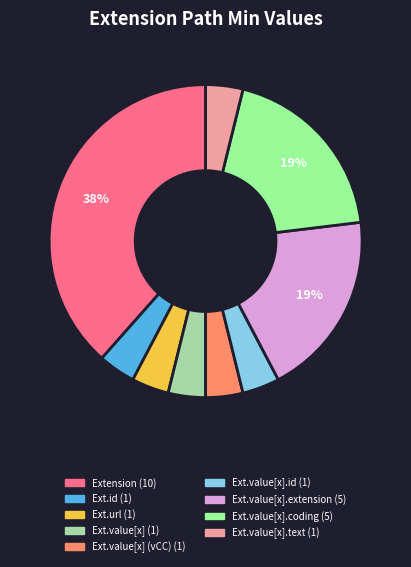

To the nearest percent, what is the average slice percentage?

11%